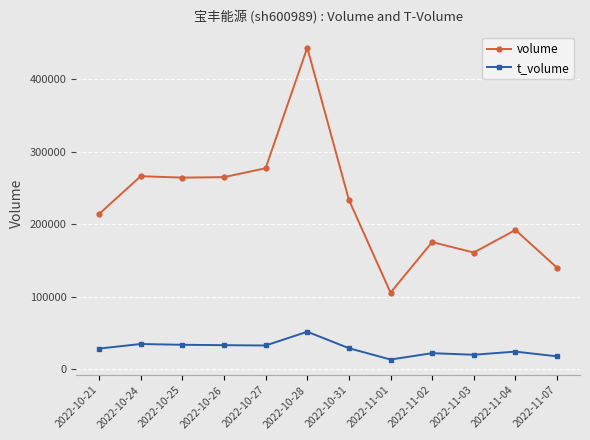

What is the maximum value shown in the chart?

443234